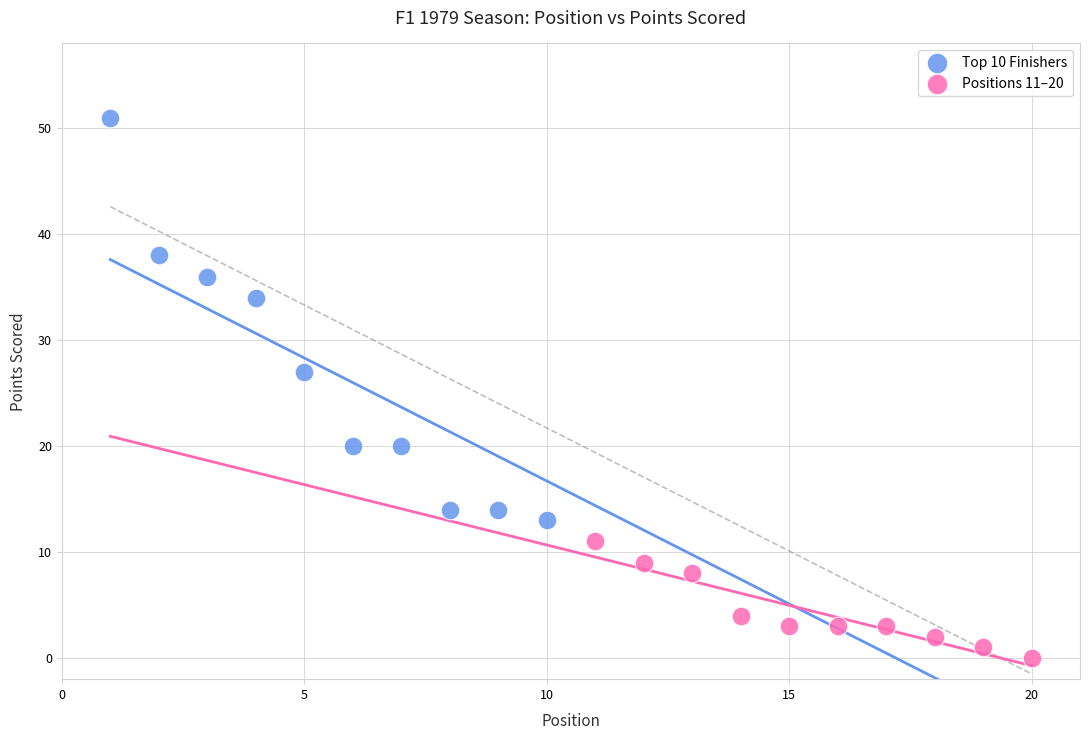

Which series has the largest Y range (max minus min)?

Top 10 Finishers